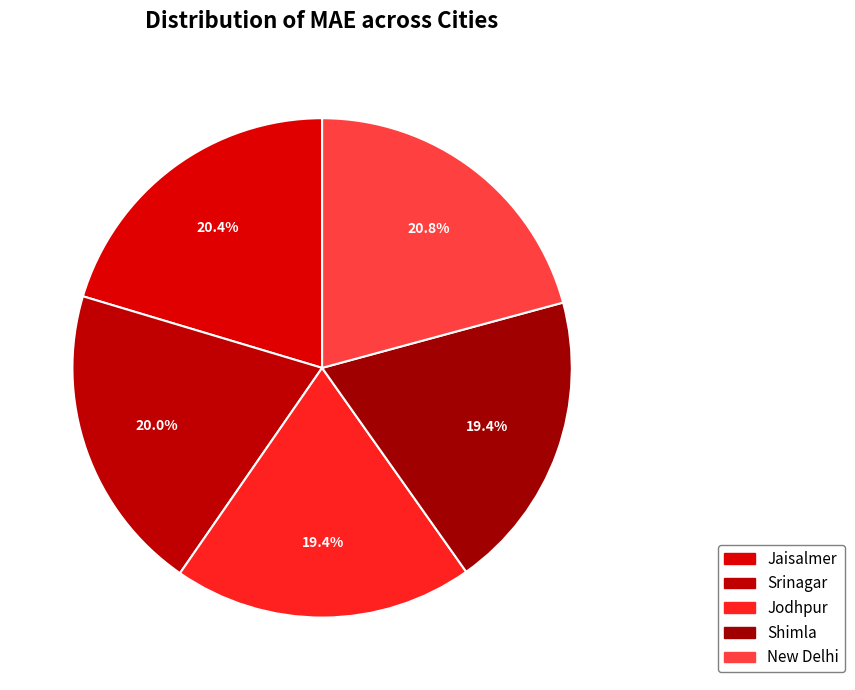

Count the number of slices in the pie.

5